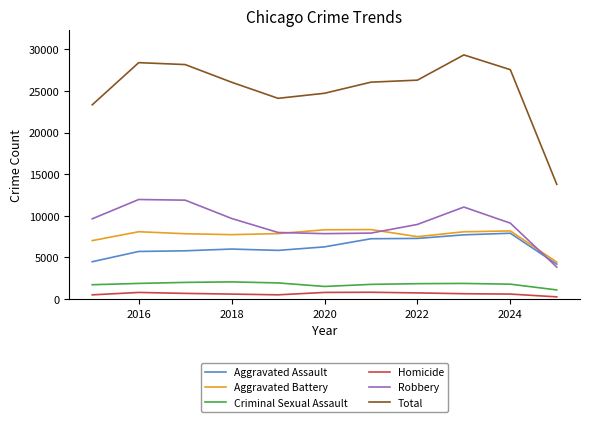

True or false: Robbery and Criminal Sexual Assault intersect in this chart.

False